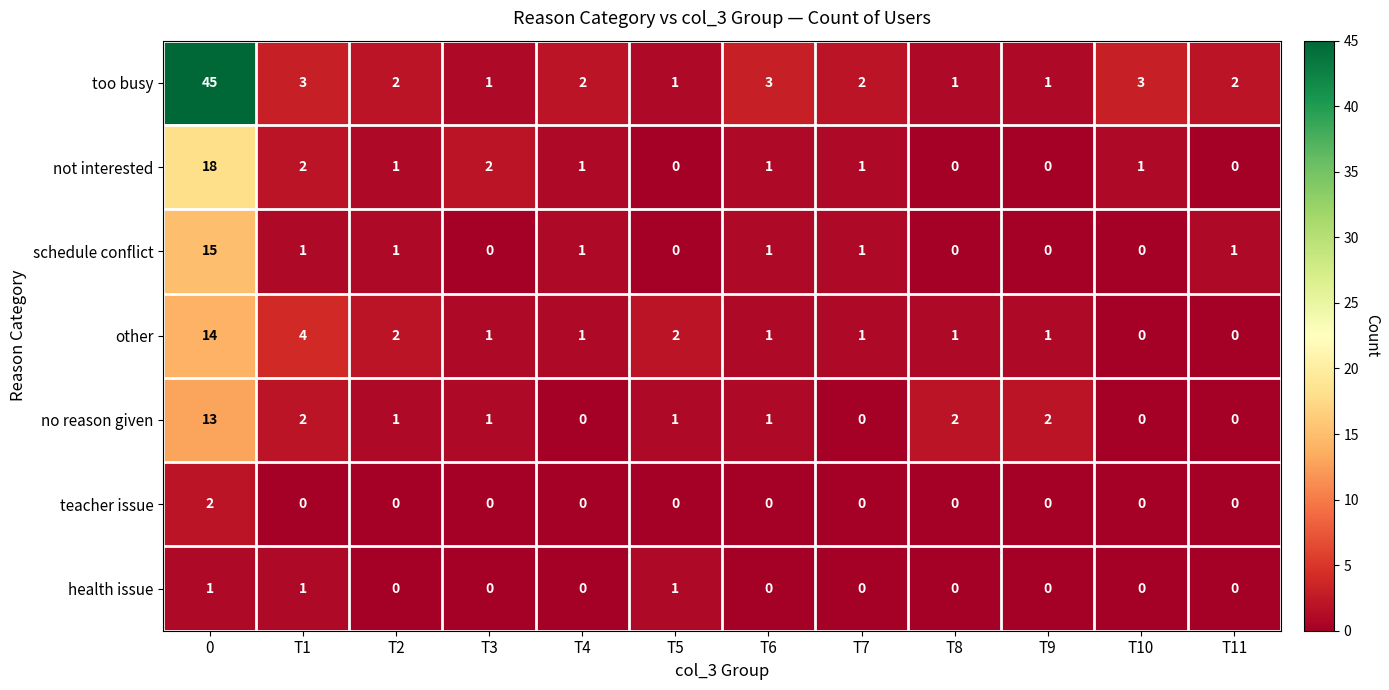

Which series has the largest range (max minus min)?

too busy